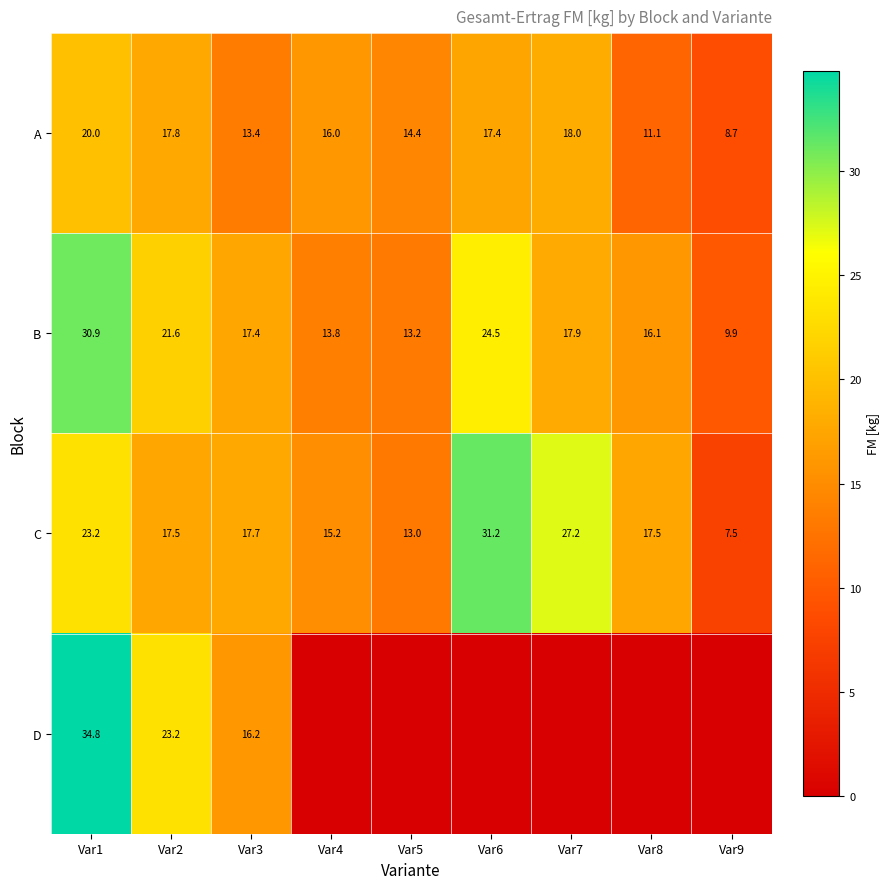

How many categories are shown in the chart?

9